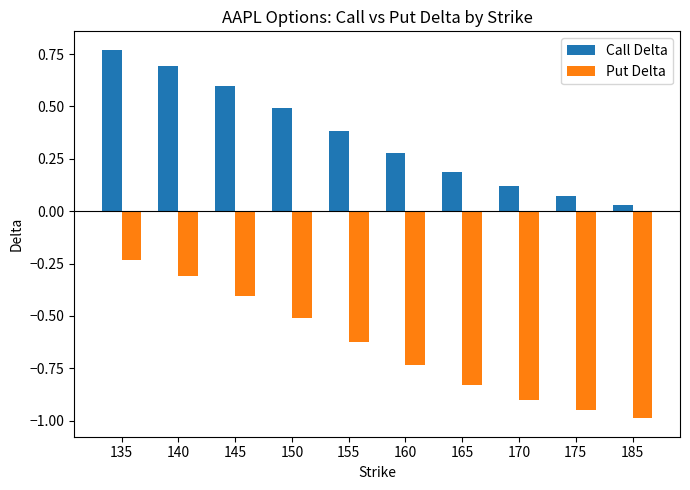

What is the difference between the second highest and second lowest values in the Put Delta series?

0.6